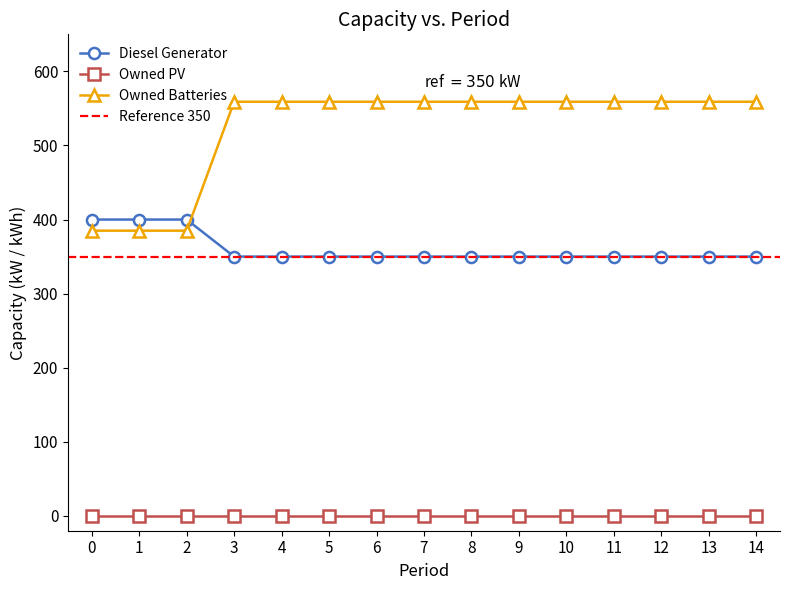

At how many categories does at least one series exceed 403?

12